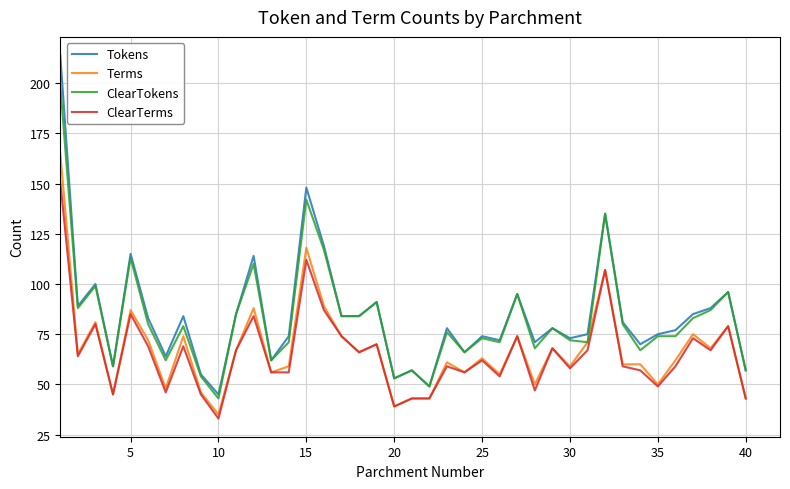

True or false: ClearTerms and ClearTokens cross at least once.

False